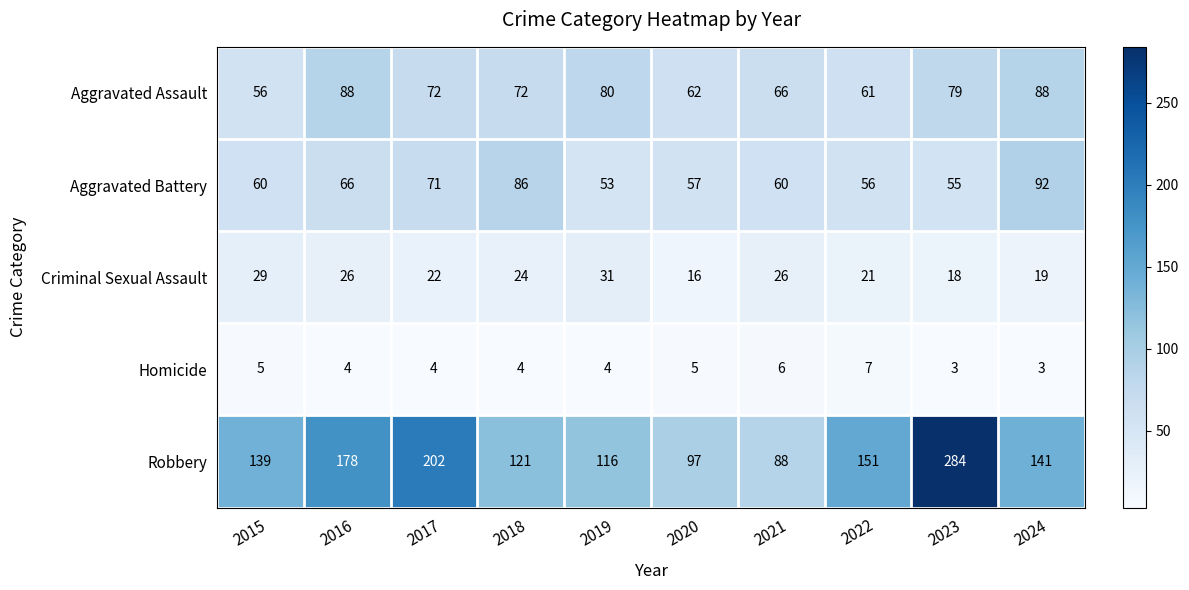

What is the difference between the Robbery values at 2023 and 2019?

168